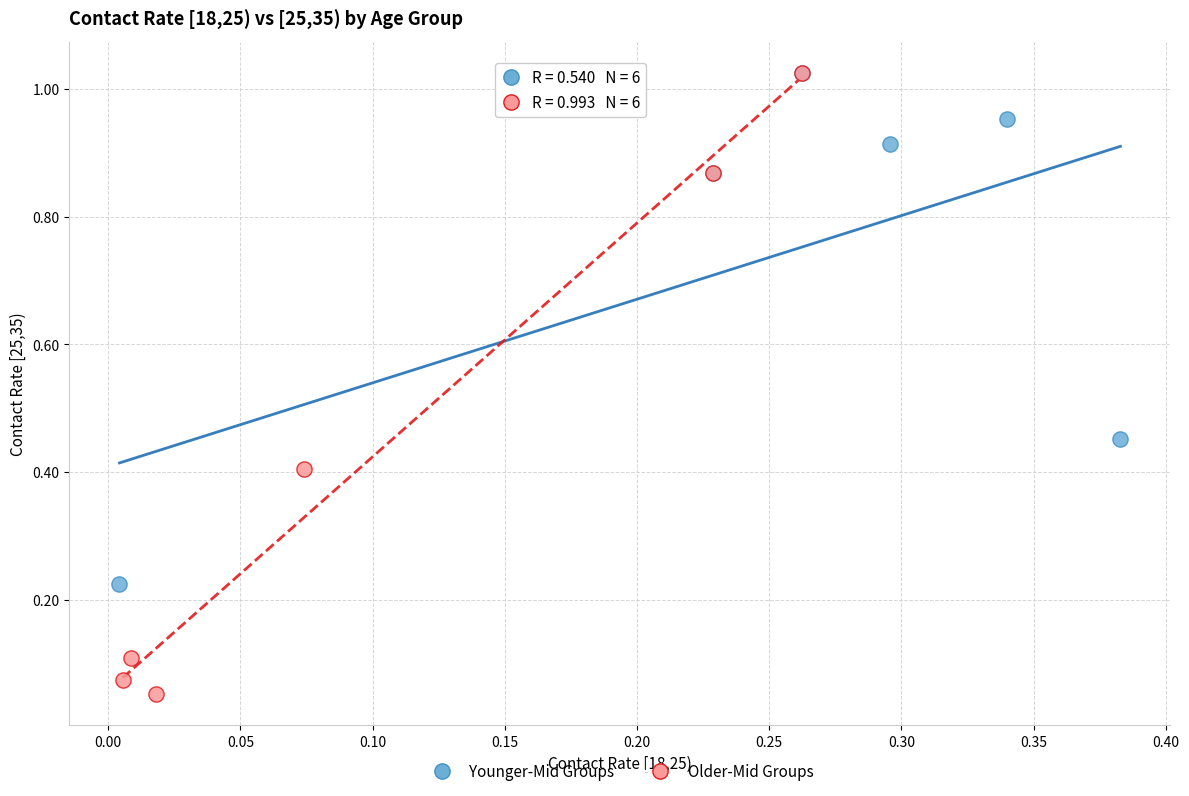

Which series contains the lowest Y value?

Older-Mid Groups